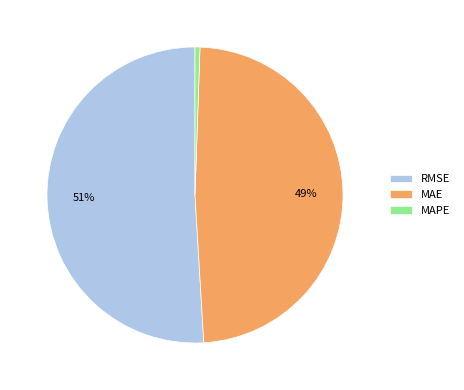

Which slice is the smallest?

MAPE